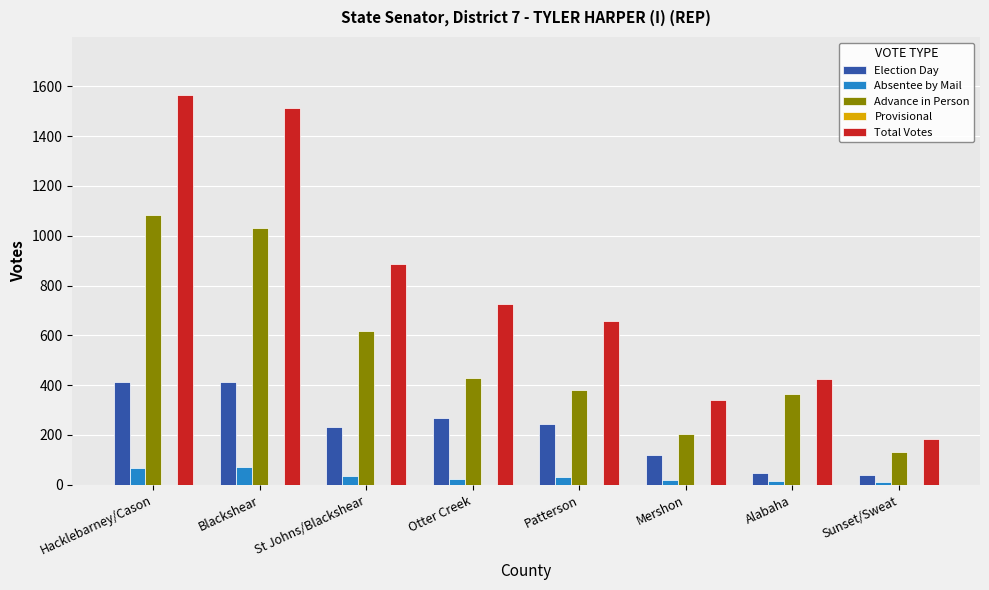

What is the difference between the second highest and minimum values in the Election Day series?

372